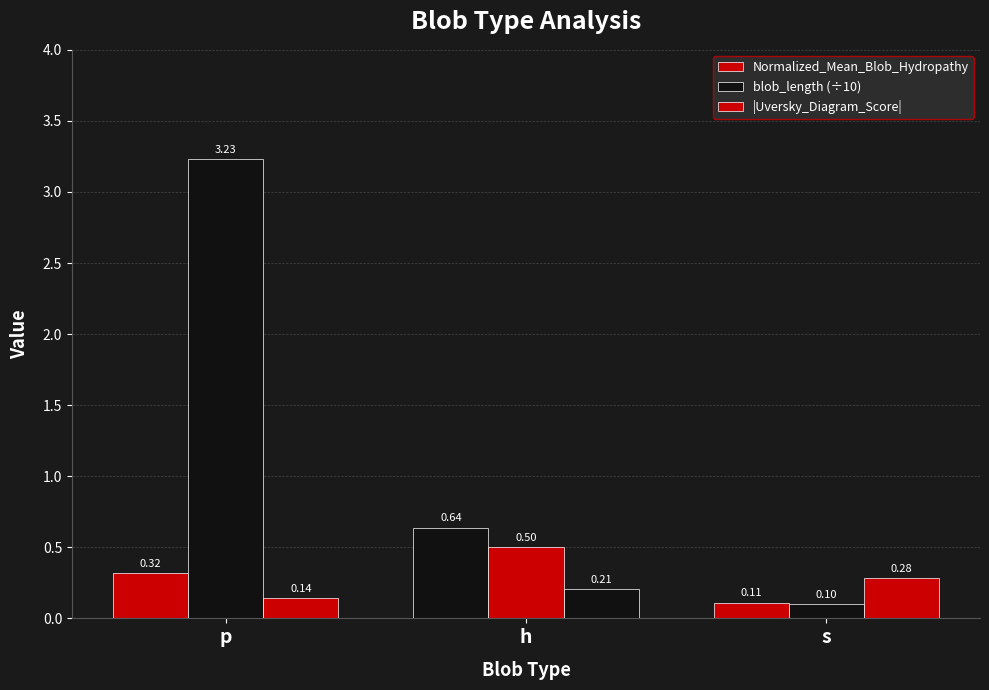

True or false: blob_length (÷10) has a value of 0.1 at s.

False